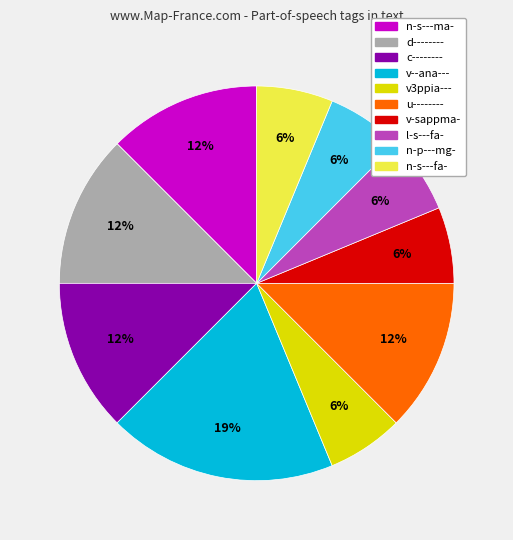

Which slice is the largest?

v--ana---